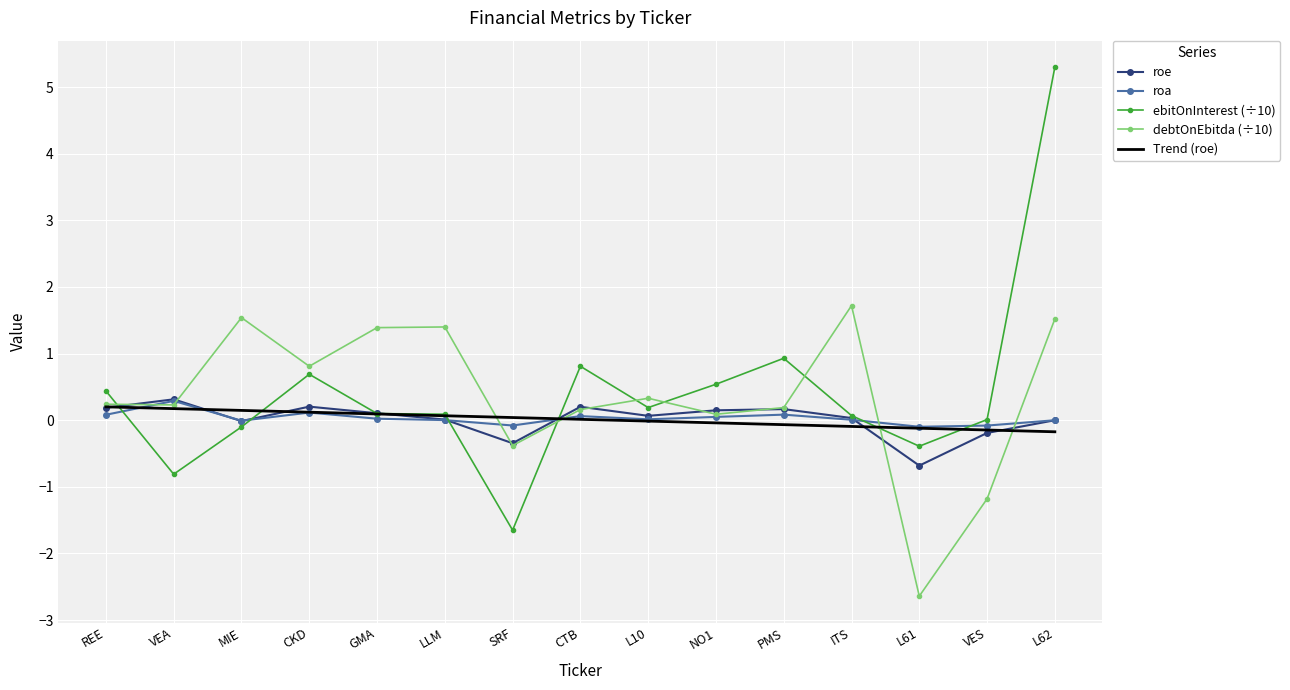

Is it true that debtOnEbitda (÷10) equals 1.4 at LLM?

True